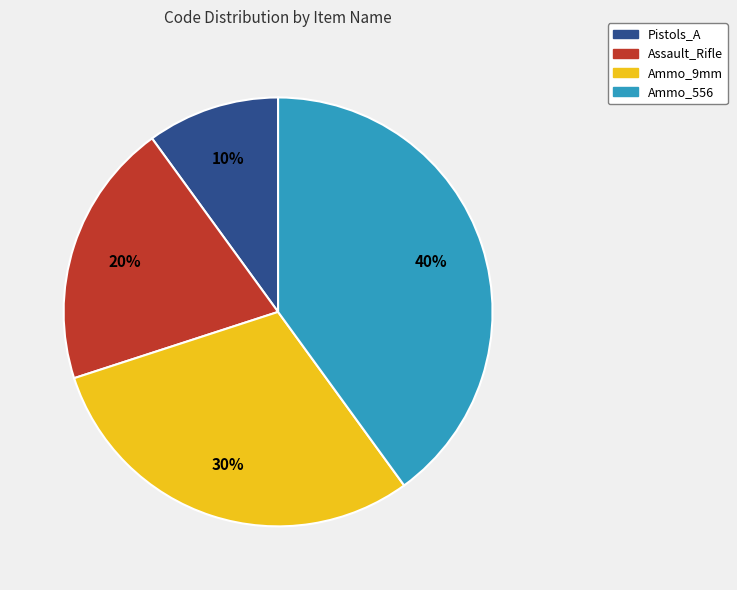

Which category has the smallest portion of the pie?

Pistols_A